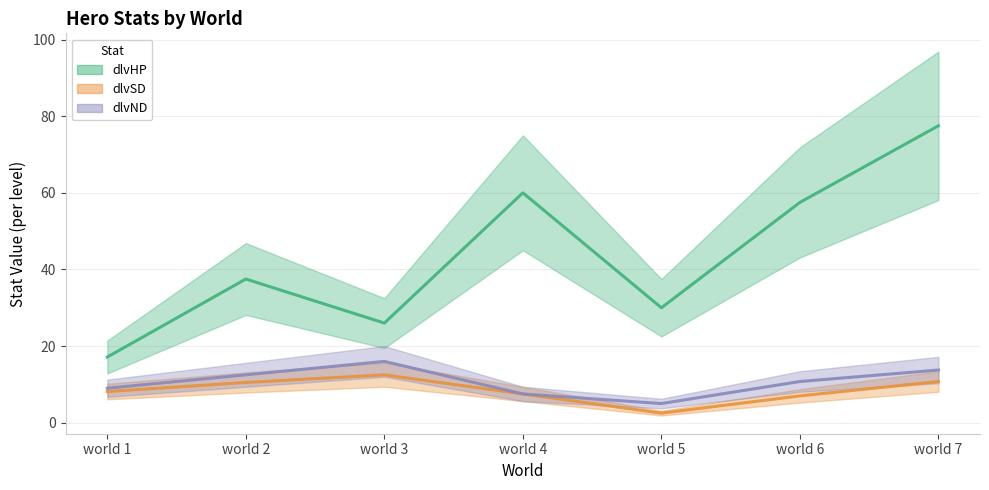

At how many categories does at least one series exceed 61?

1